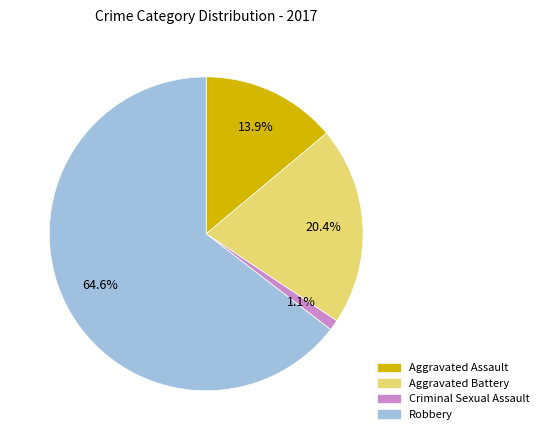

What is the largest slice in the pie chart?

Robbery